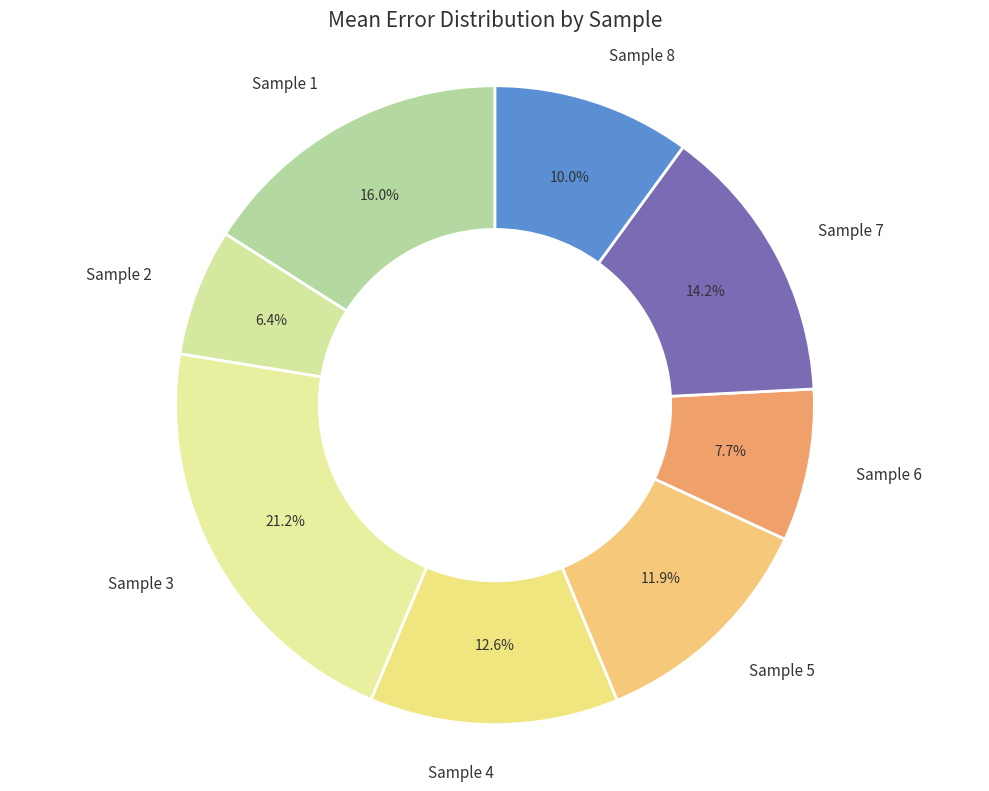

To the nearest percent, what percentage of the pie is Sample 1?

16%